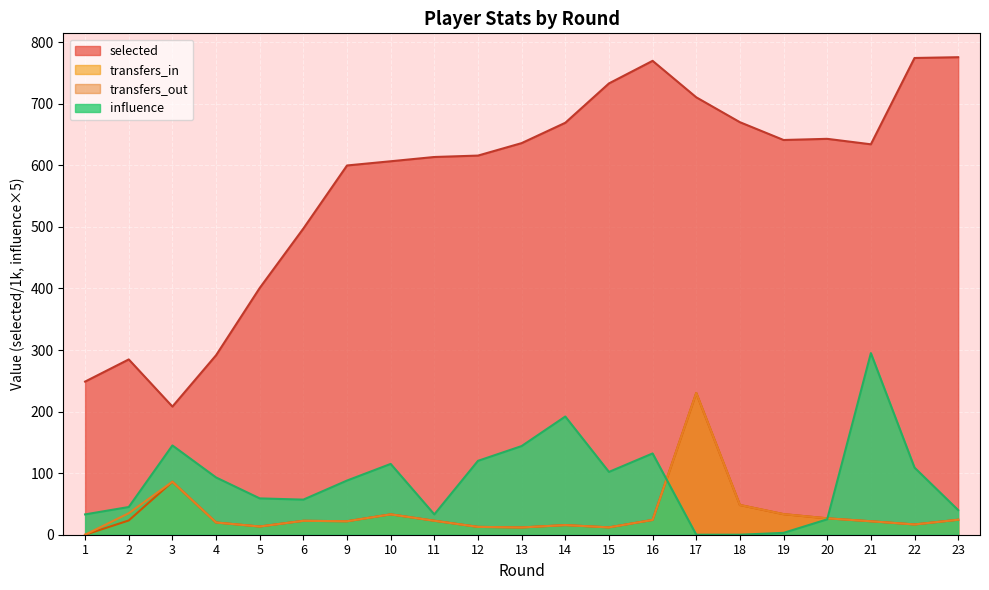

After their last crossing, which series has the higher values: influence or transfers_in?

influence